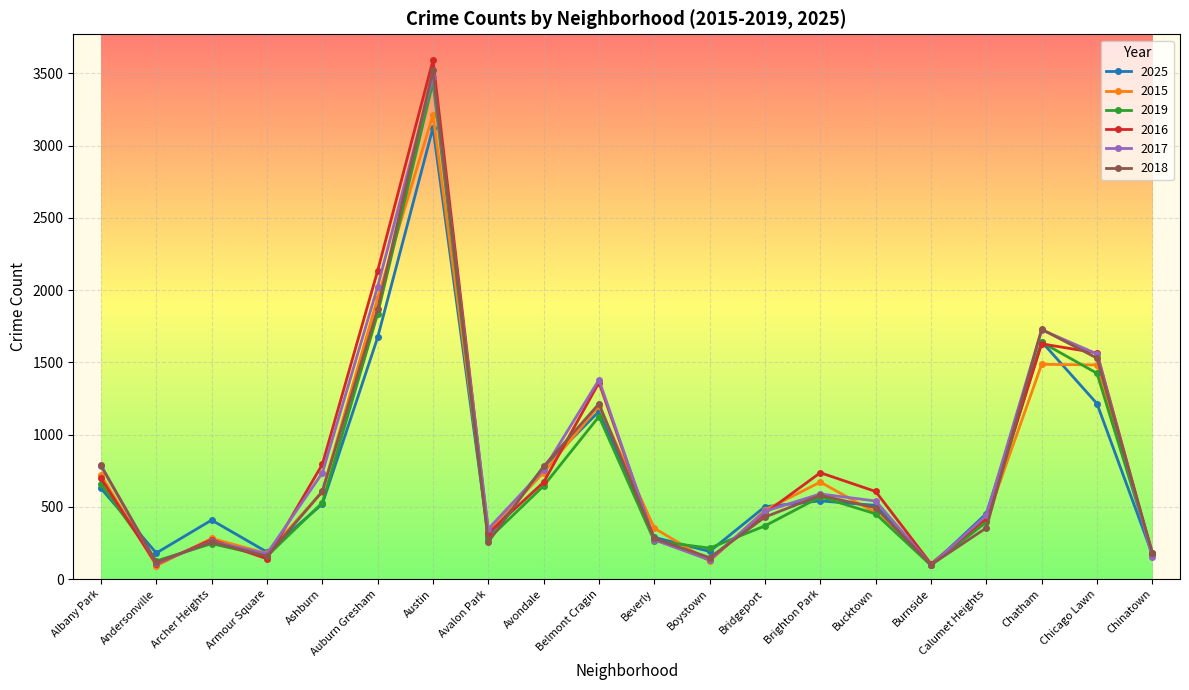

What is the minimum value for 2016?

103